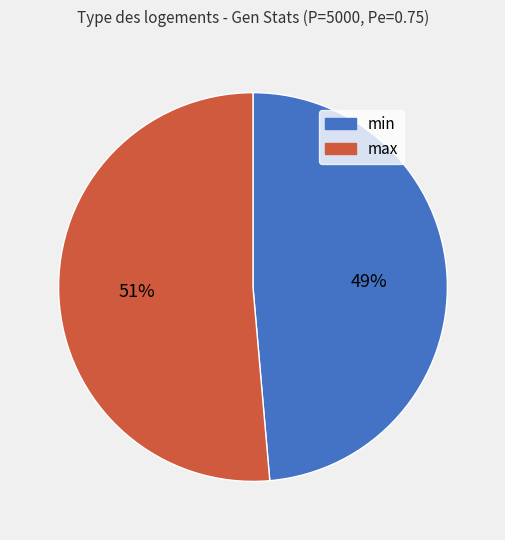

How many slices are in this pie chart?

2